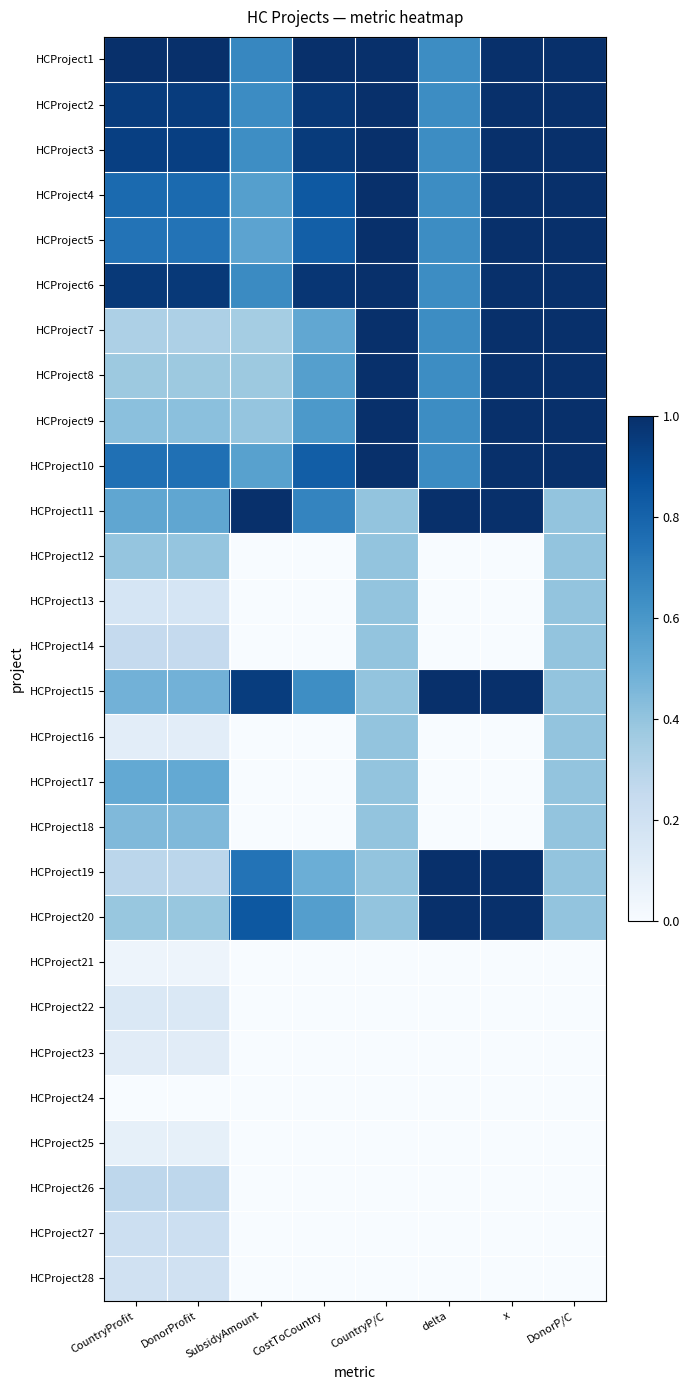

Which has a higher value, delta or CountryProfit?

CountryProfit